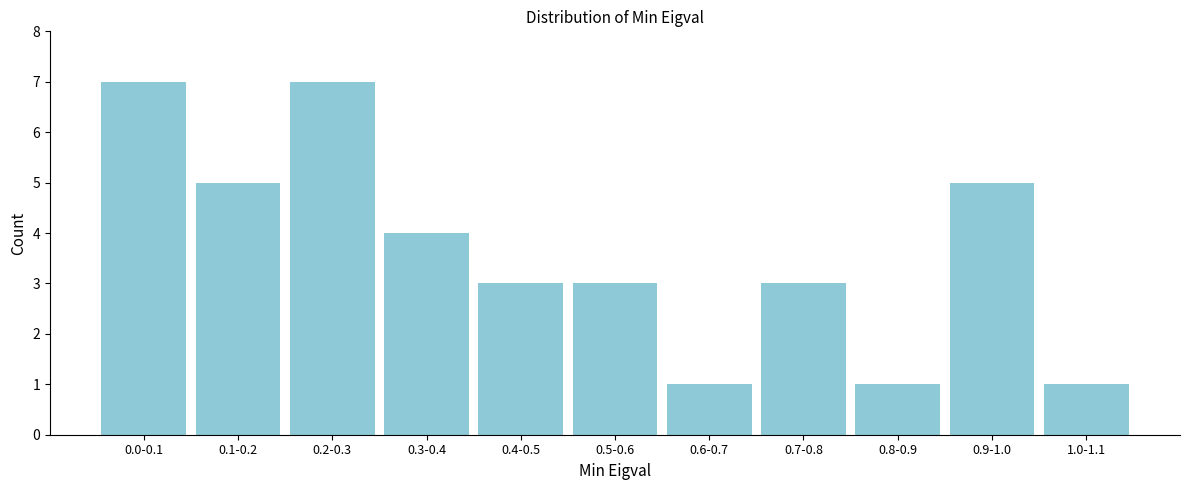

Reading left to right, what are all the values shown in this chart?

0.0-0.1=7	0.1-0.2=5	0.2-0.3=7	0.3-0.4=4	0.4-0.5=3	0.5-0.6=3	0.6-0.7=1	0.7-0.8=3	0.8-0.9=1	0.9-1.0=5	1.0-1.1=1